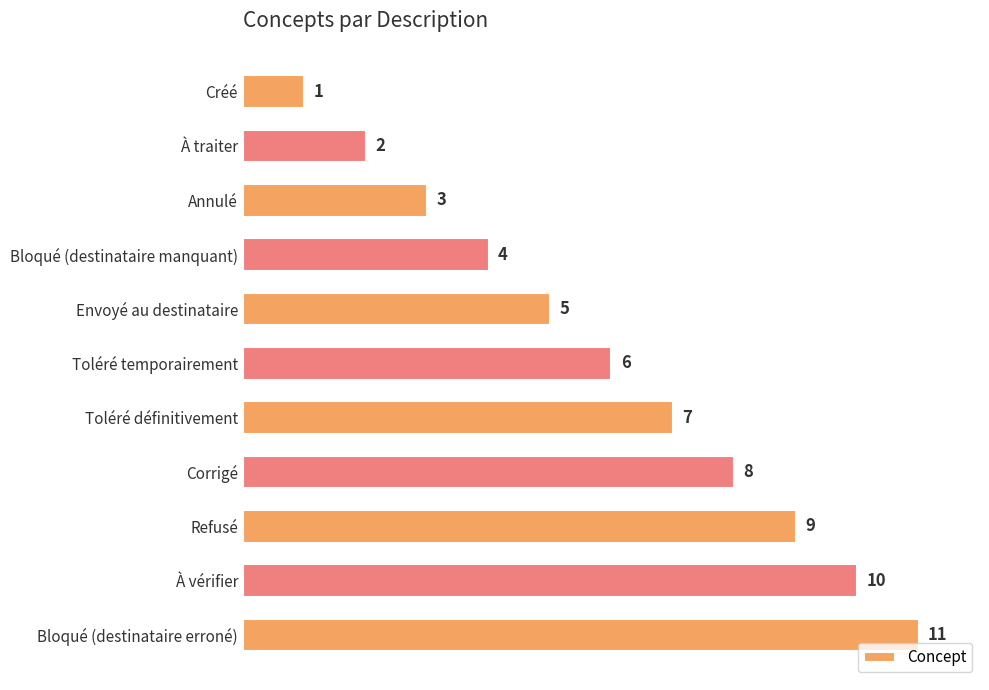

What is the difference between the maximum and minimum values?

10